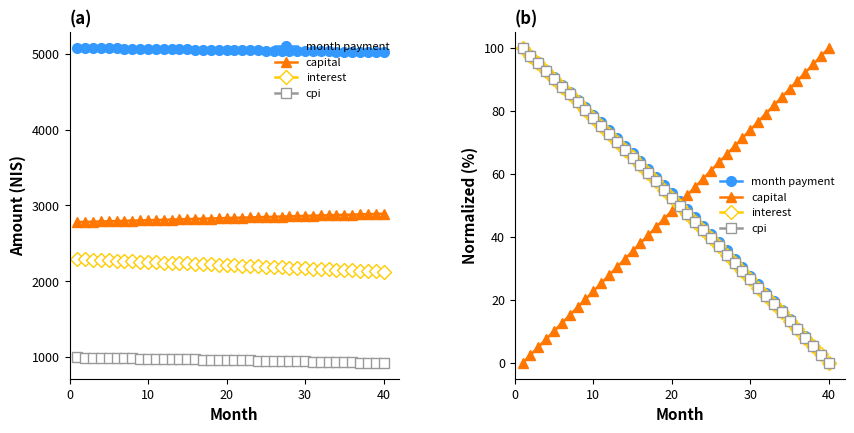

True or false: month payment and cpi cross at least once.

False